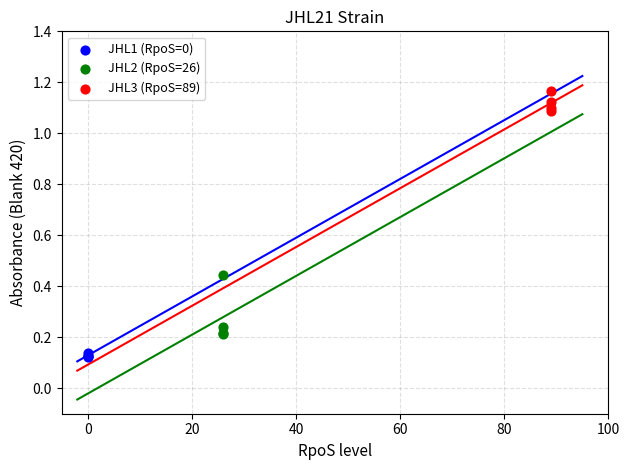

Which series has the largest Y range (max minus min)?

JHL2 (RpoS=26)